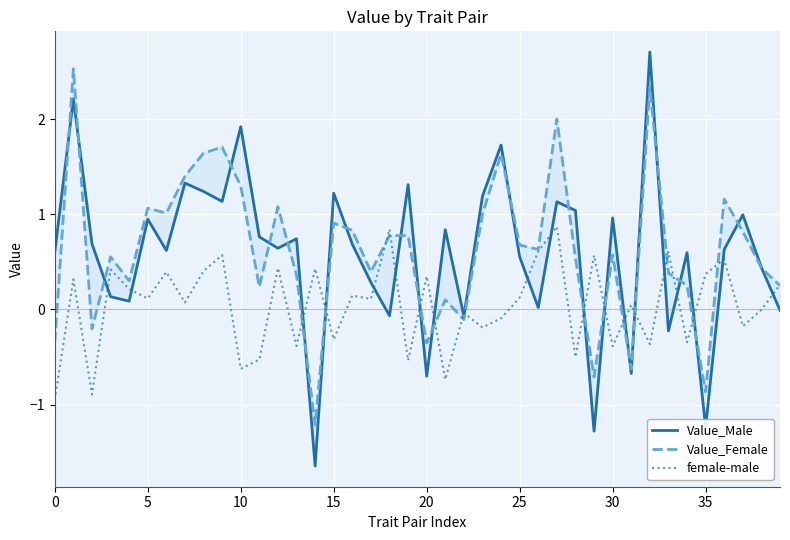

Is it true that Value_Female equals 0.2 at 38?

False